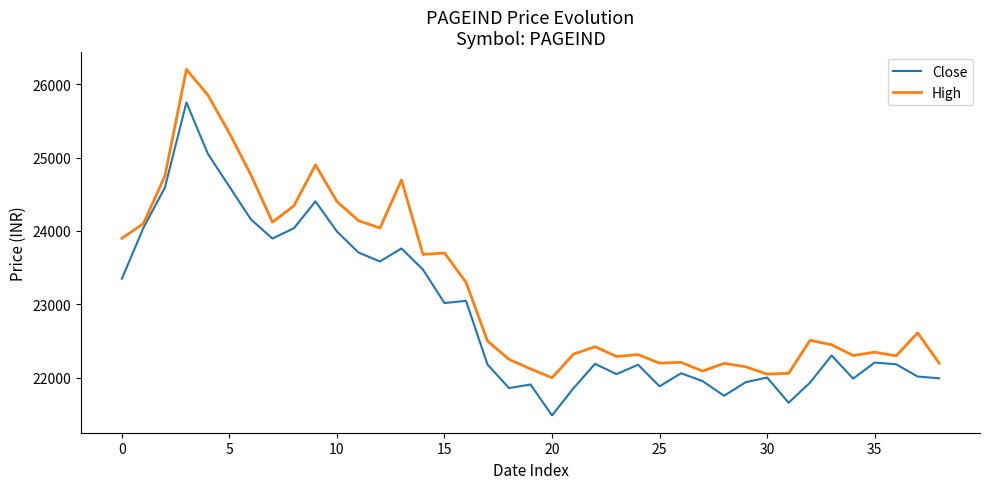

True or false: Close and High intersect in this chart.

False